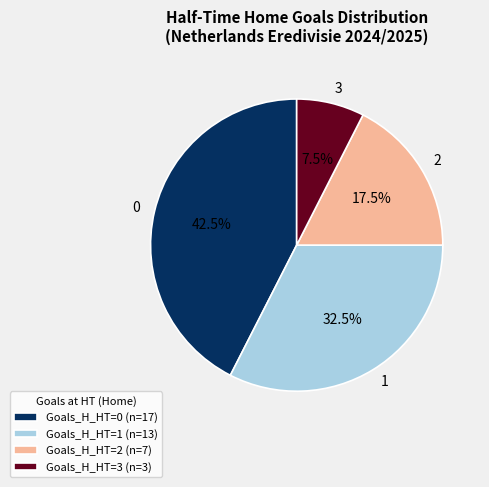

What is the smallest slice in the pie chart?

Goals_H_HT=3 (n=3)